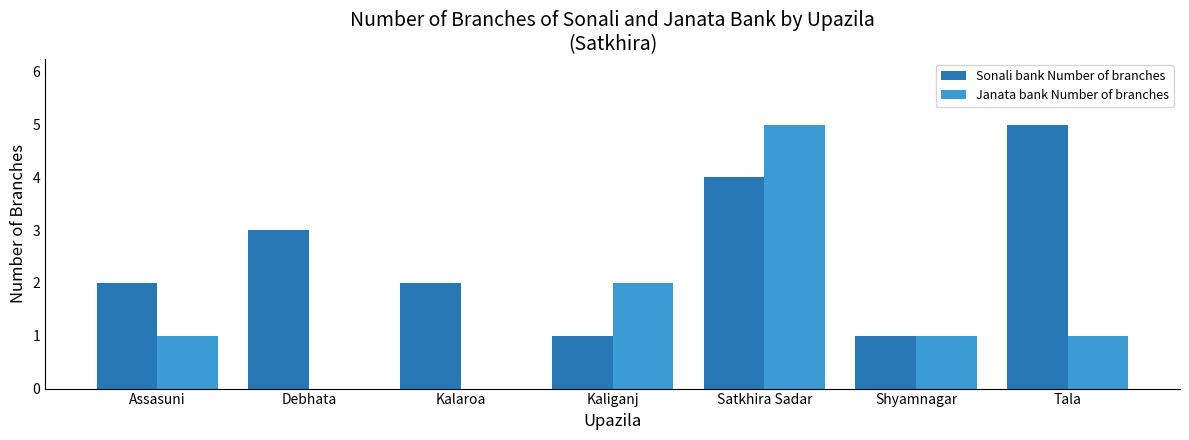

What is the sum of the Sonali bank Number of branches values at Shyamnagar and Debhata?

4